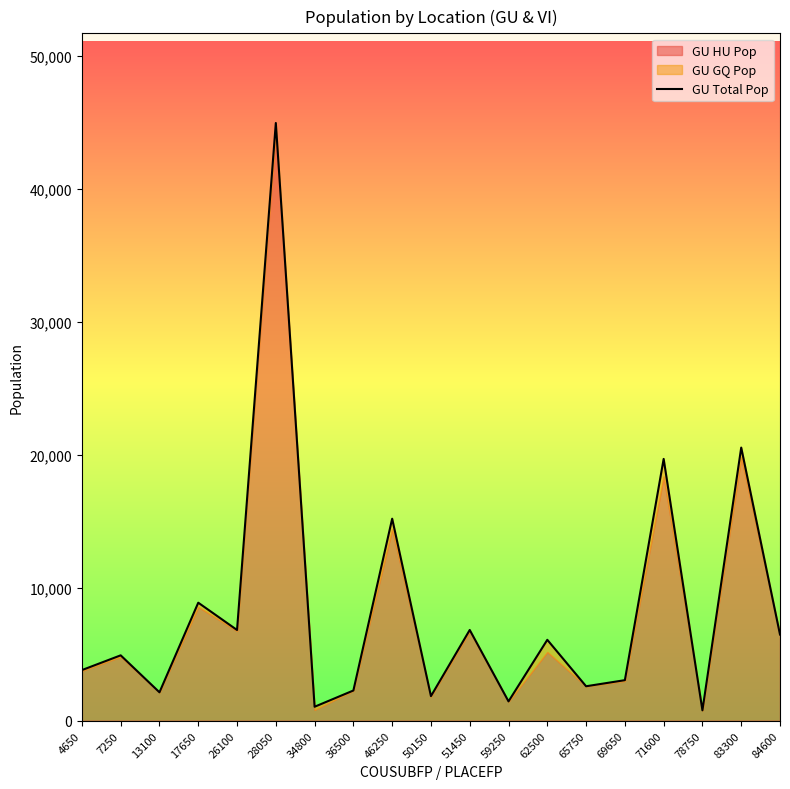

What is the maximum value shown in the chart?

44943